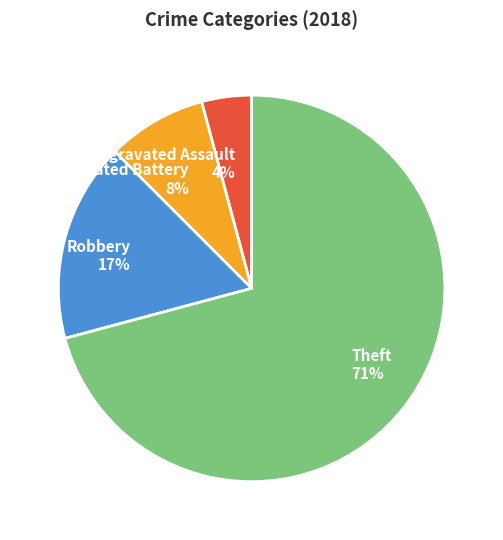

To the nearest percent, what portion does Robbery represent?

17%